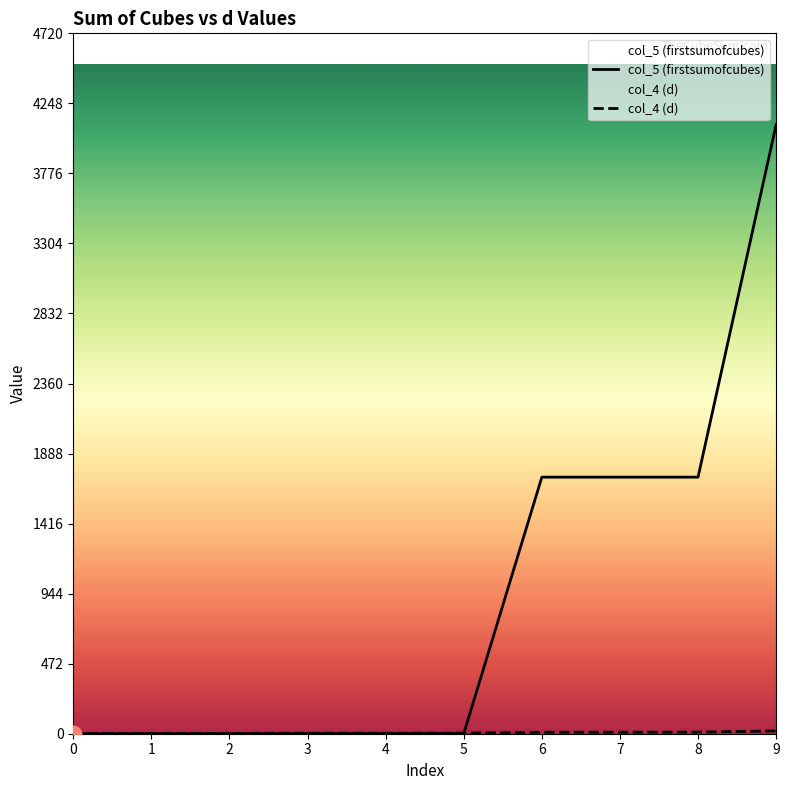

Is it true that col_5 (firstsumofcubes) equals 1 at 4?

True